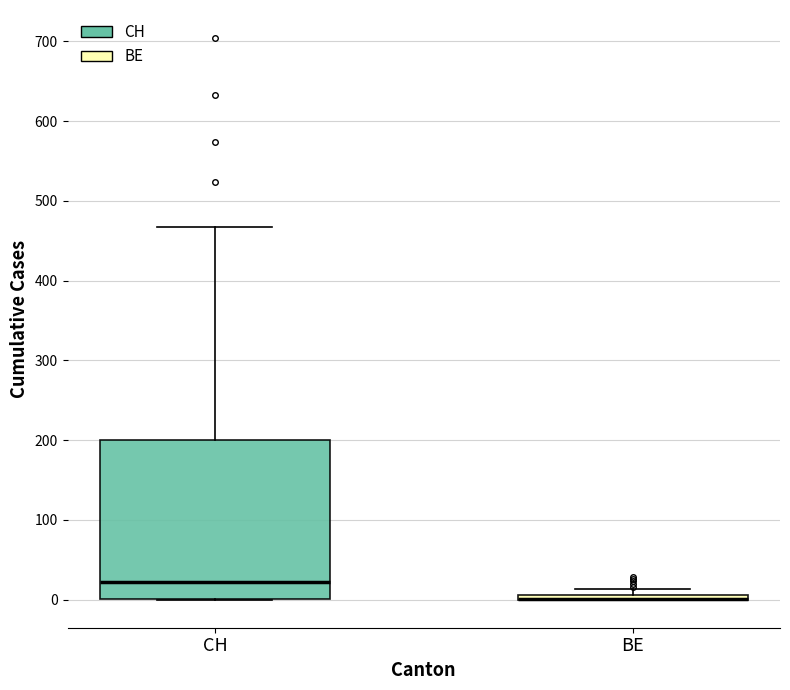

Where is the lower edge of the box for CH on the y-axis? The values are not printed on the chart, so give them approximately, as read against the axis.

0